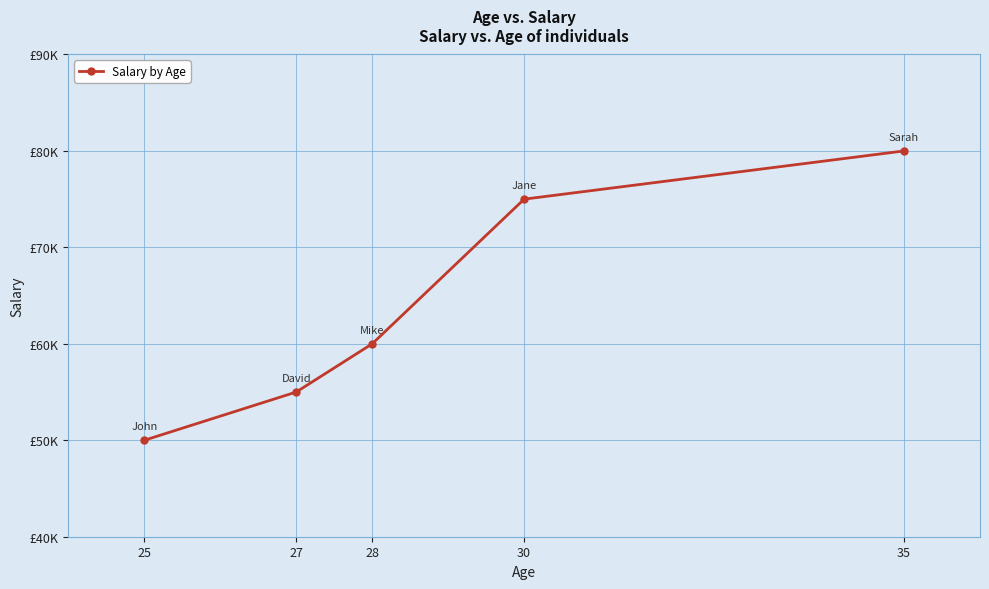

Does the chart have visible grid lines?

Yes